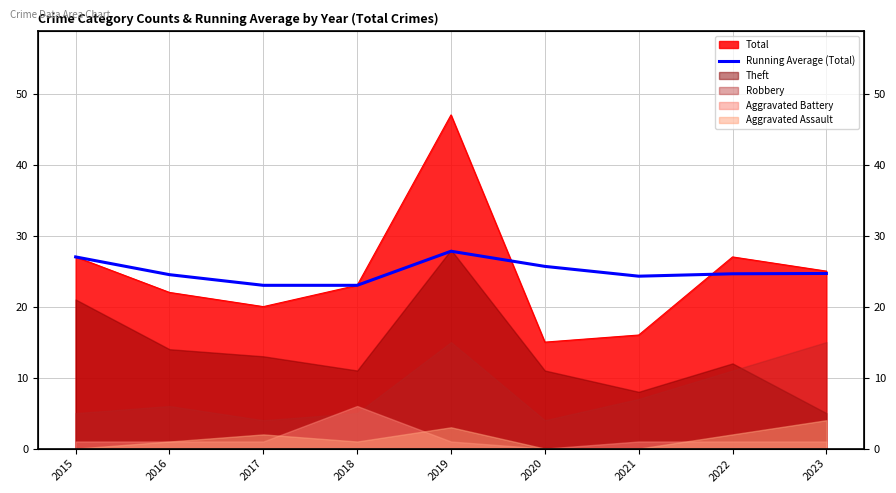

Is it true that the value at 2016 is 24.5?

True